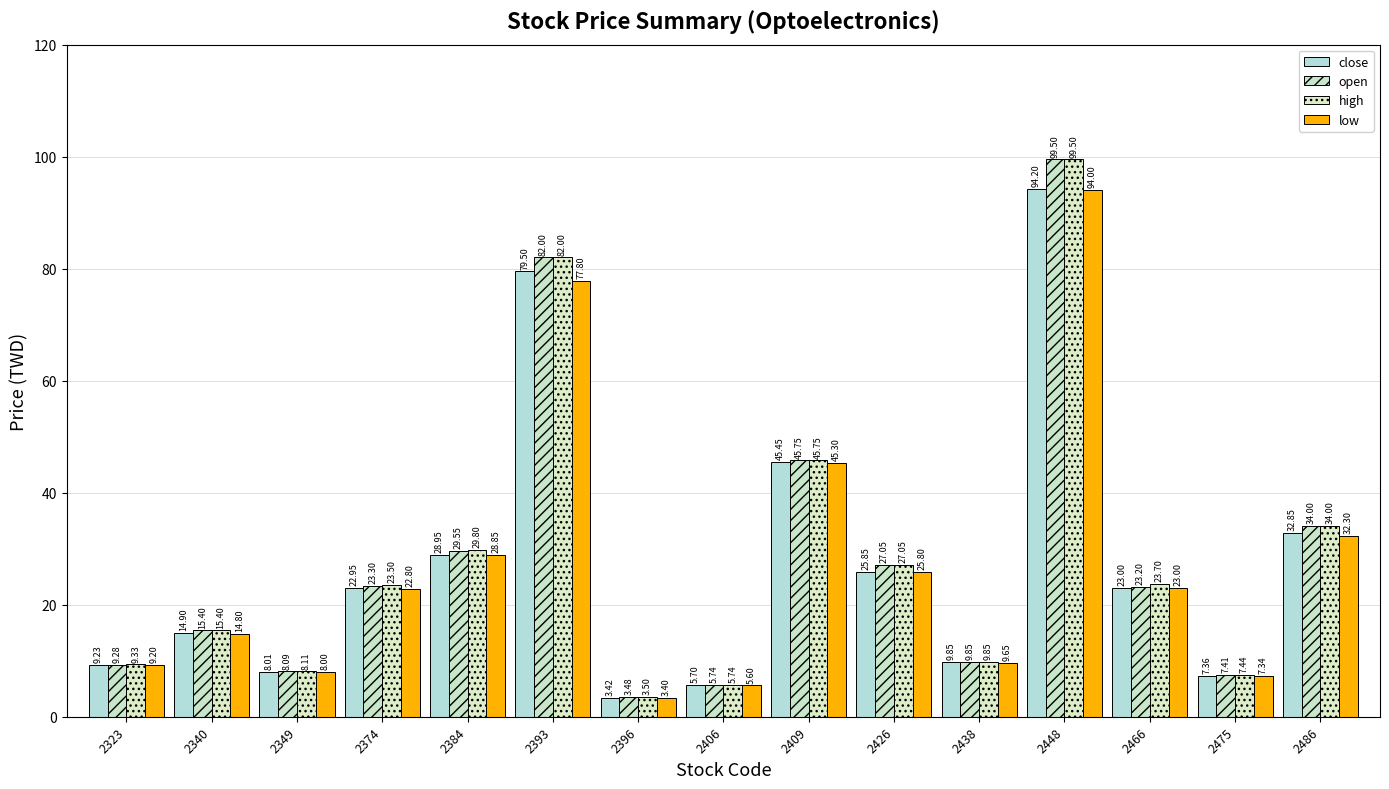

Which series changed the most between 2396 and 2406?

close